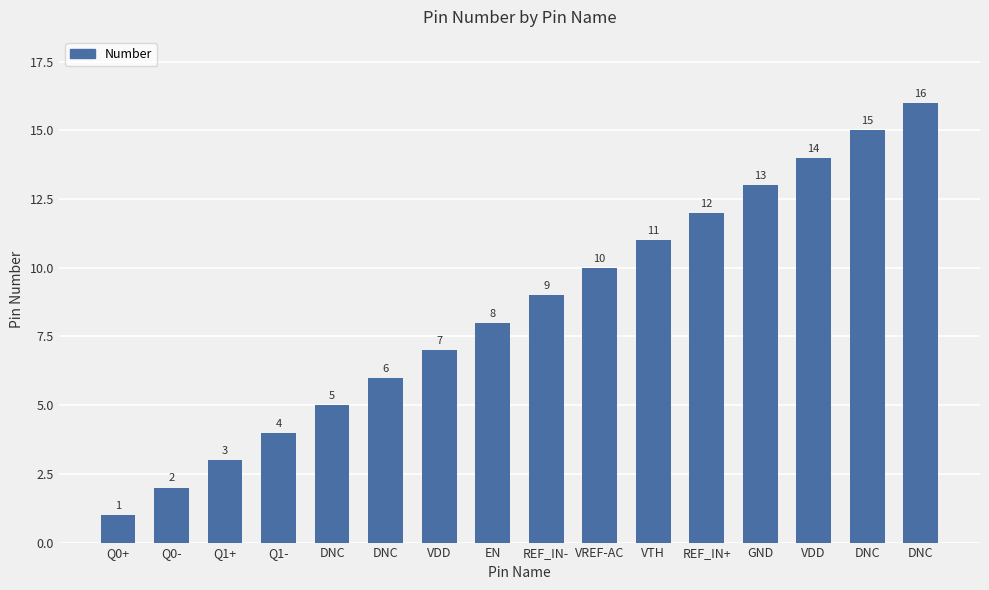

How many series are shown in this chart?

1